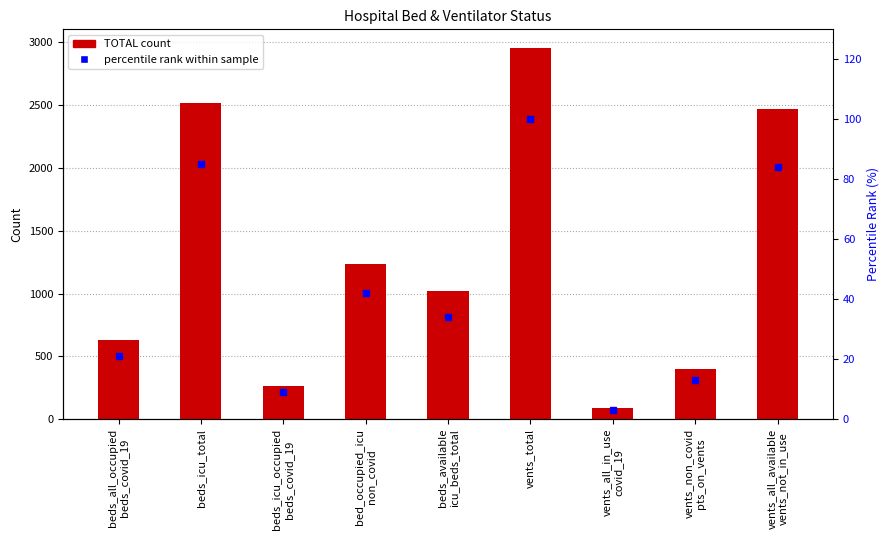

What value does the TOTAL series have at beds_icu_occupied
beds_covid_19, to the nearest 10?

260